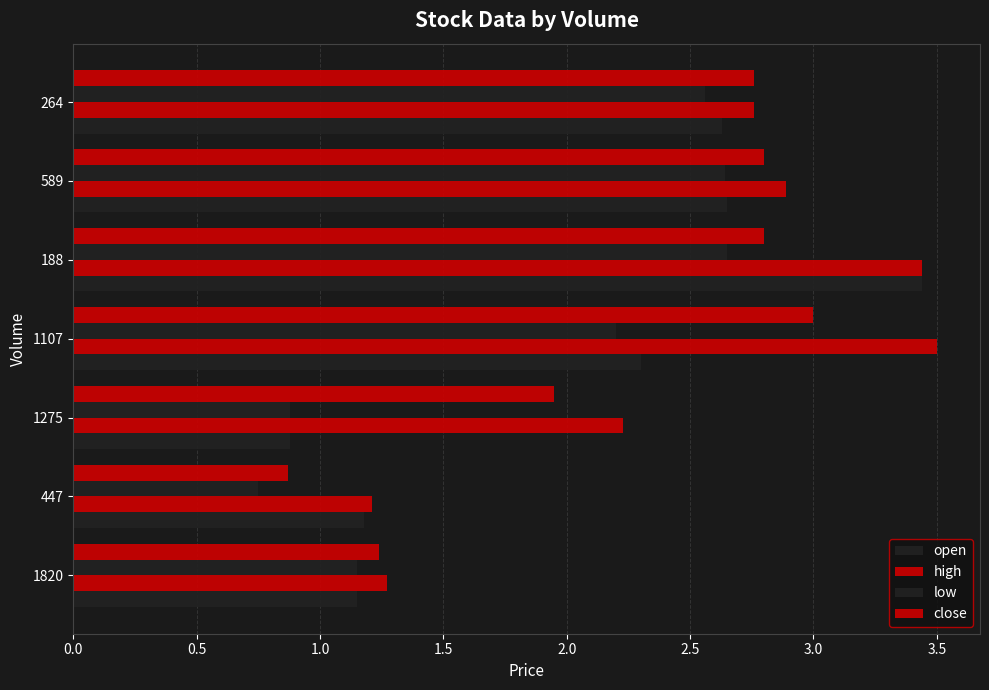

How many data points in low are above 2?

4